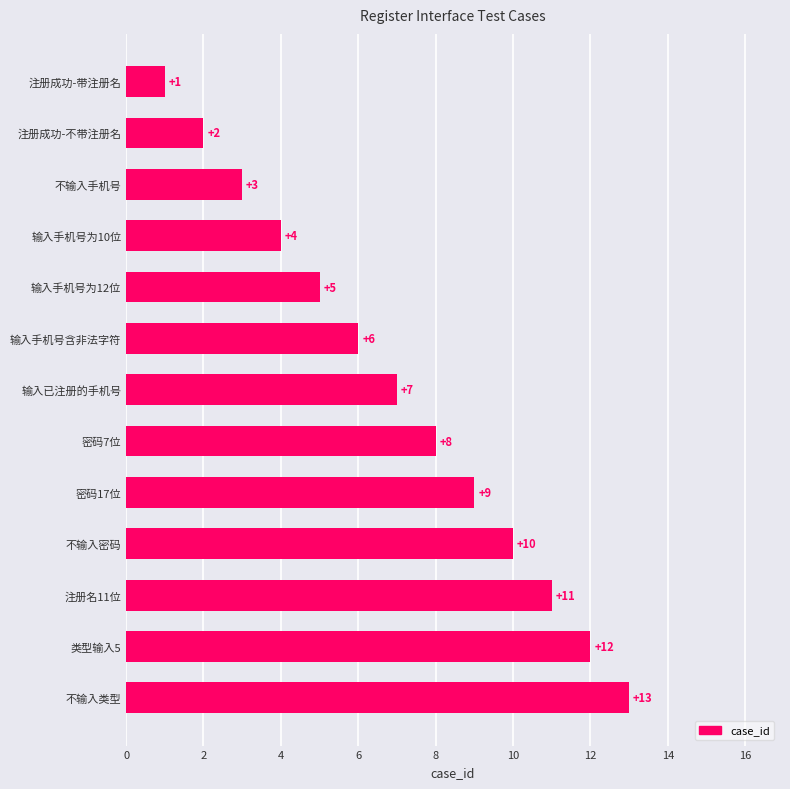

Read the value at 不输入密码.

10